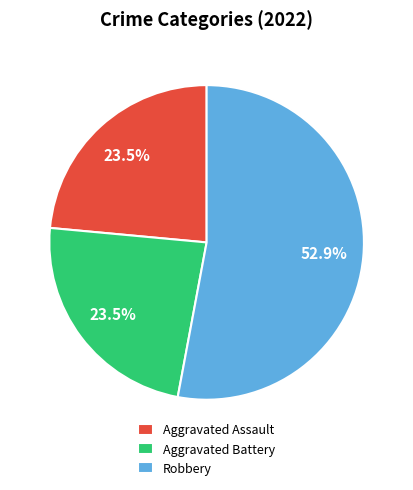

Which category has the biggest portion of the pie?

Robbery